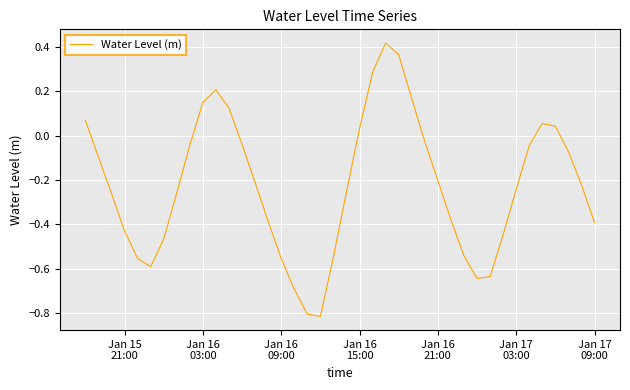

What is the difference between the maximum and minimum values?

1.2